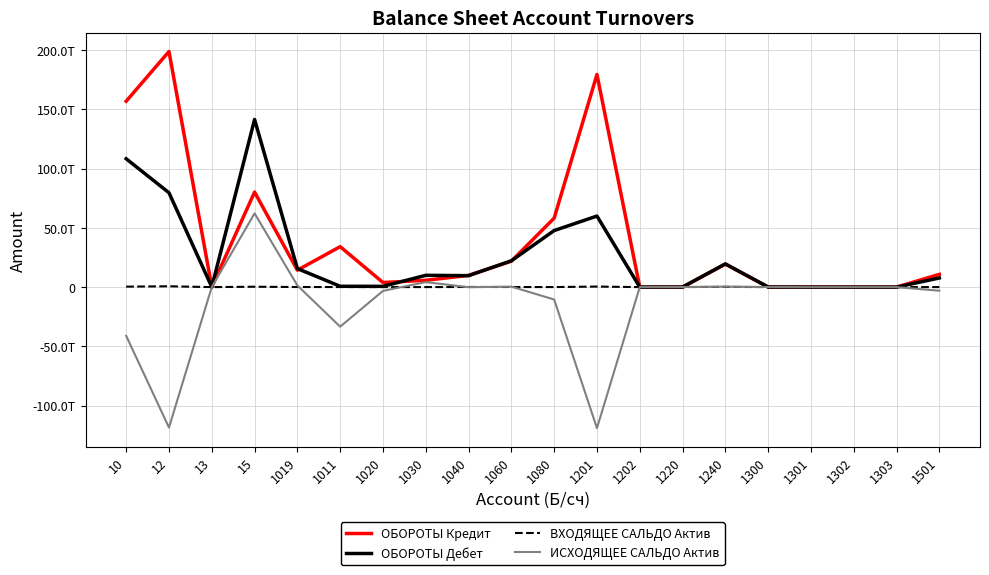

True or false: ОБОРОТЫ Кредит has a value of 78030465943854.3 at 10.

False